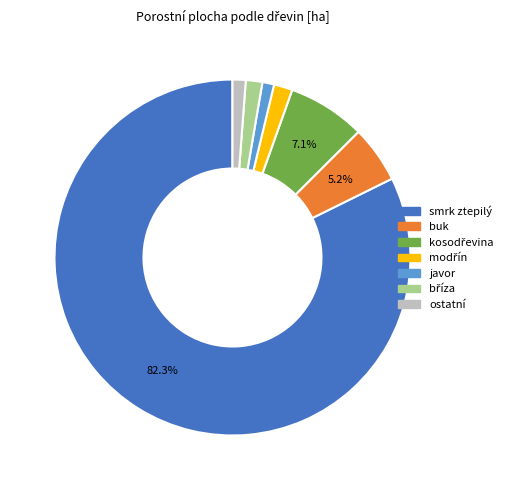

Does smrk ztepilý account for over 50% of the chart?

Yes